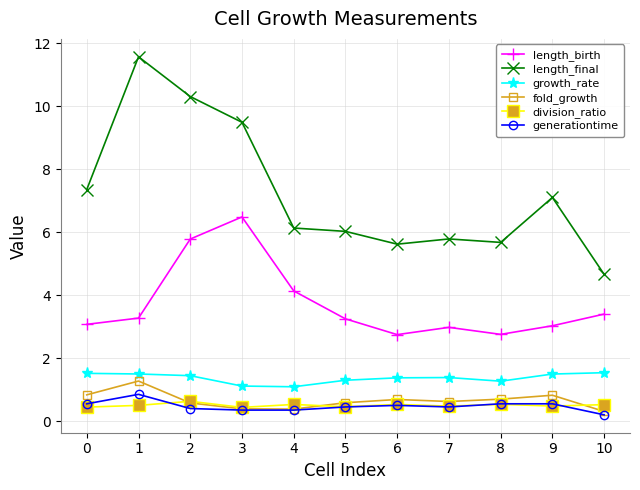

What is the difference between the maximum and minimum values in the division_ratio series?

0.2